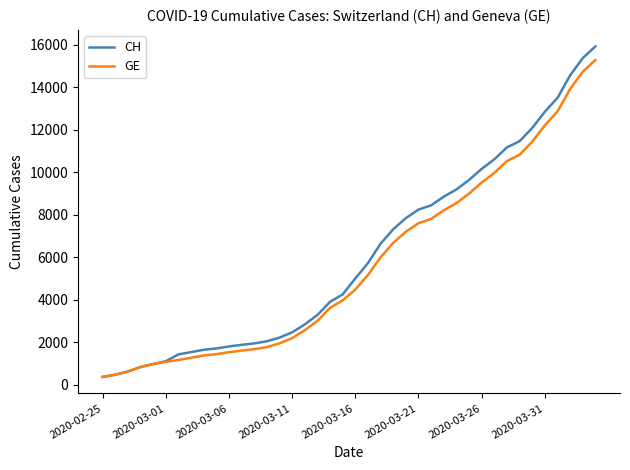

What is the lowest value of the CH series?

375